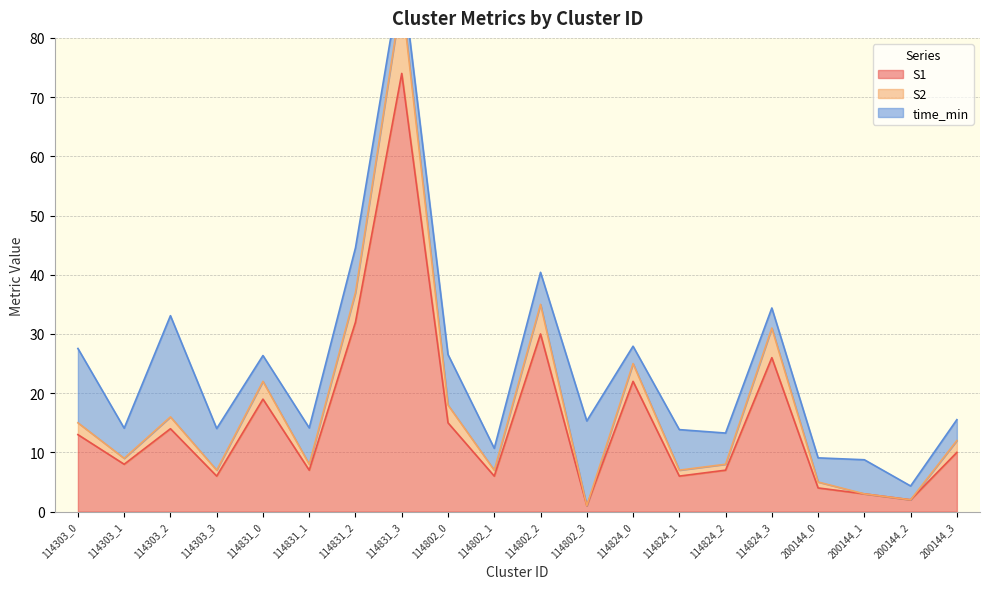

Is the value of S1 at 114303_0 greater than the value of S2 at 200144_3?

Yes